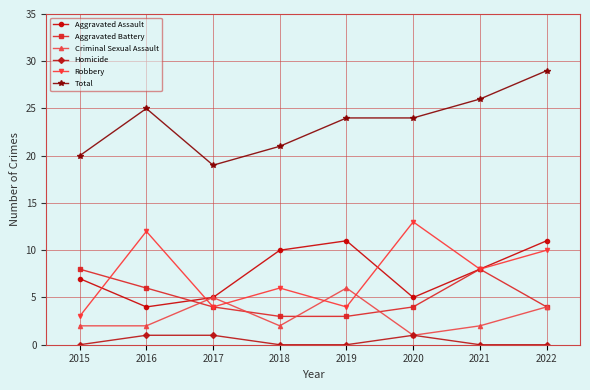

At which category does the chart reach its peak across all series?

2022